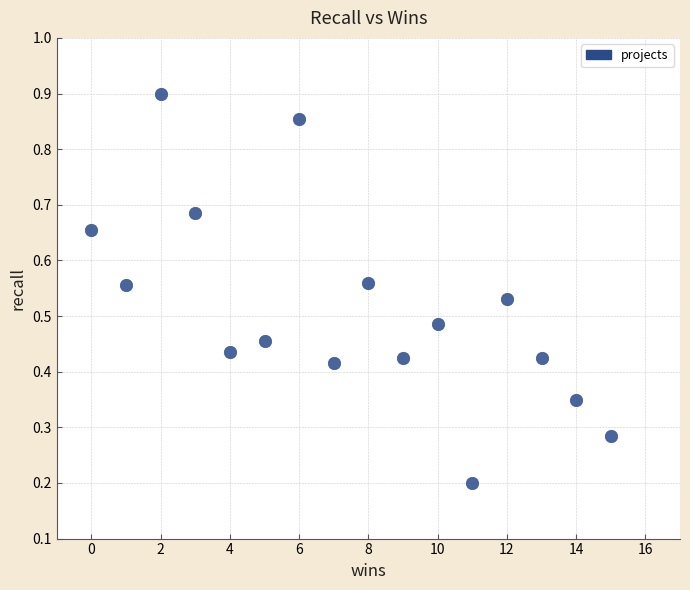

What is the range of X values (max minus min)?

15.0